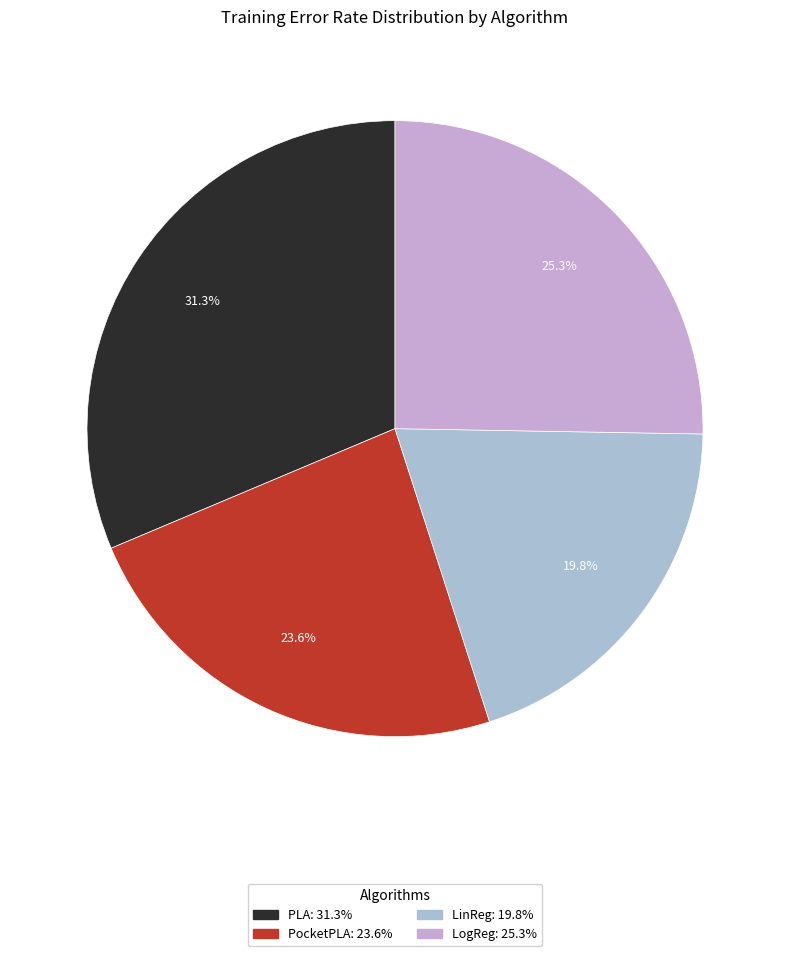

Rank the categories by value from highest to lowest.

PLA, LogReg, PocketPLA, LinReg